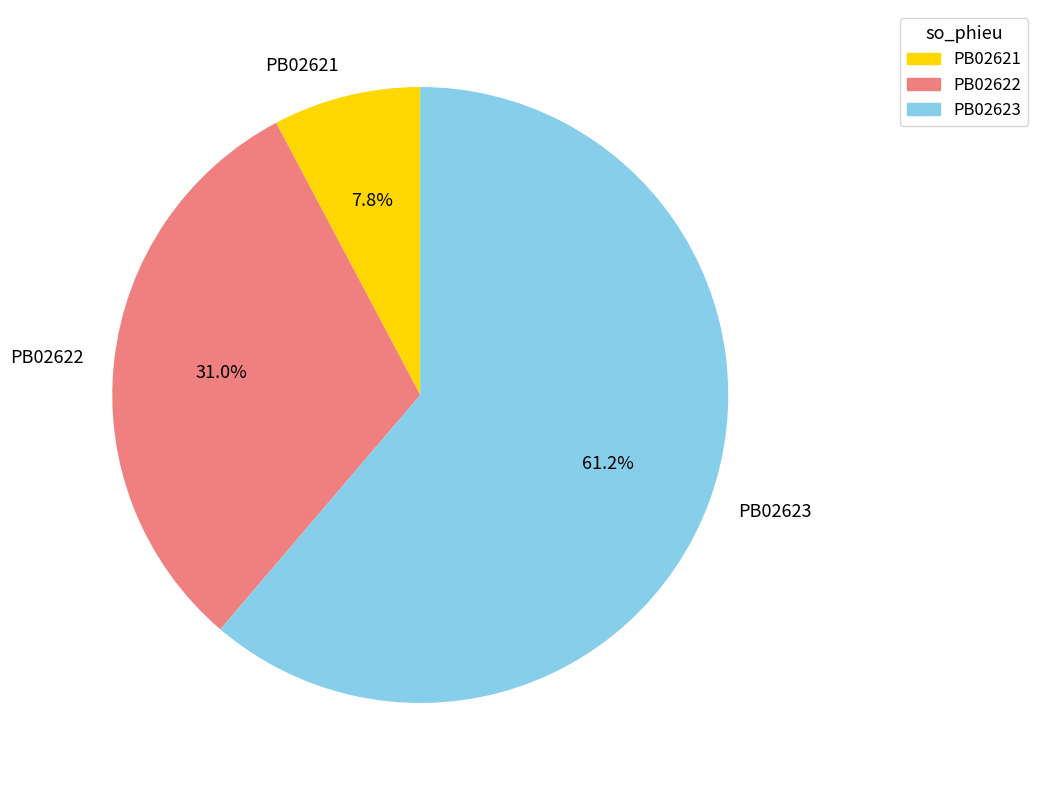

How many segments does this pie chart have?

3